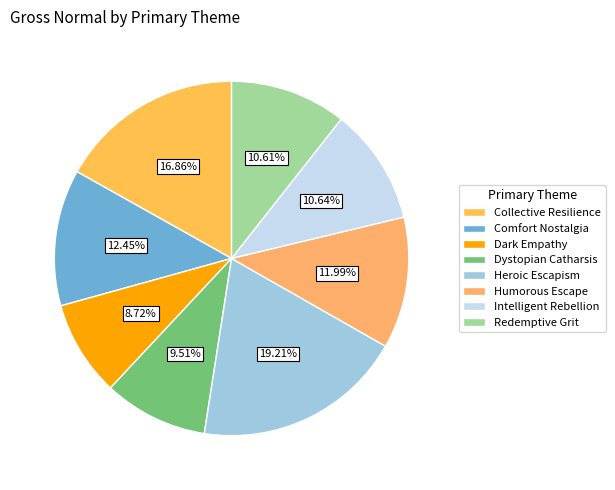

Is it true that Dystopian Catharsis is 4% of the pie?

False